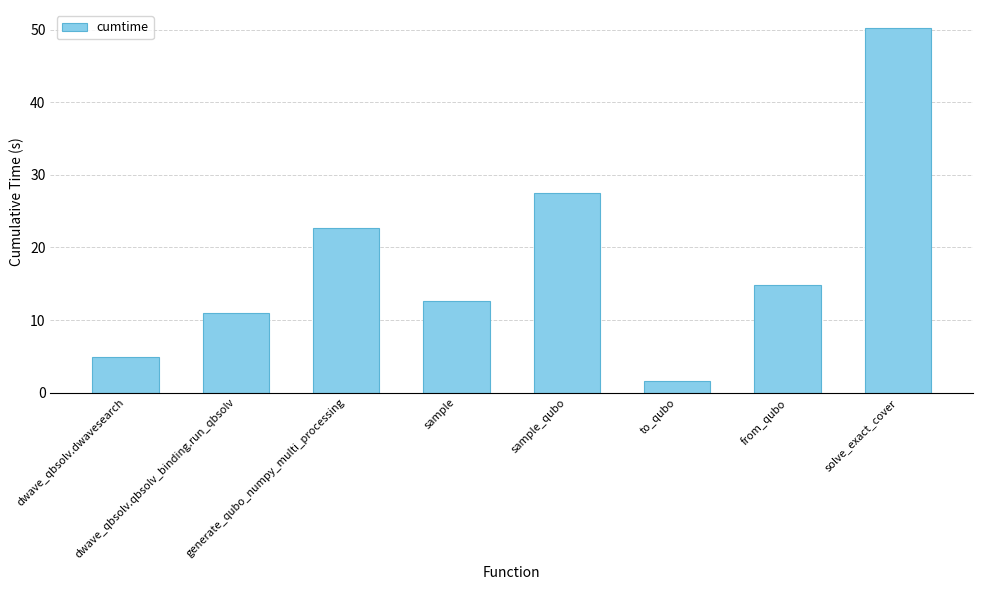

How many distinct data groups are displayed?

1